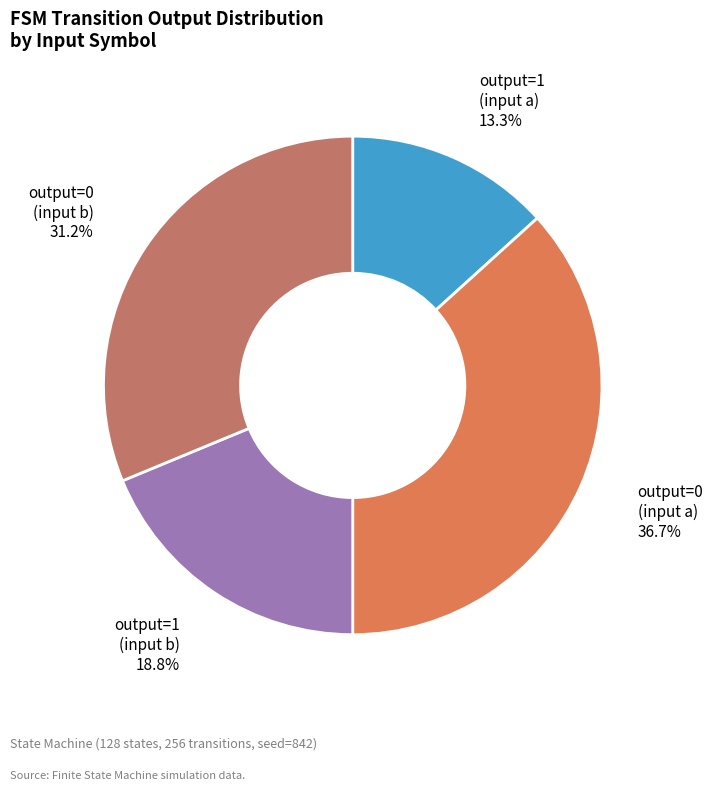

What percentage do output=1 (input b) and output=0 (input a) together represent?

55.5%